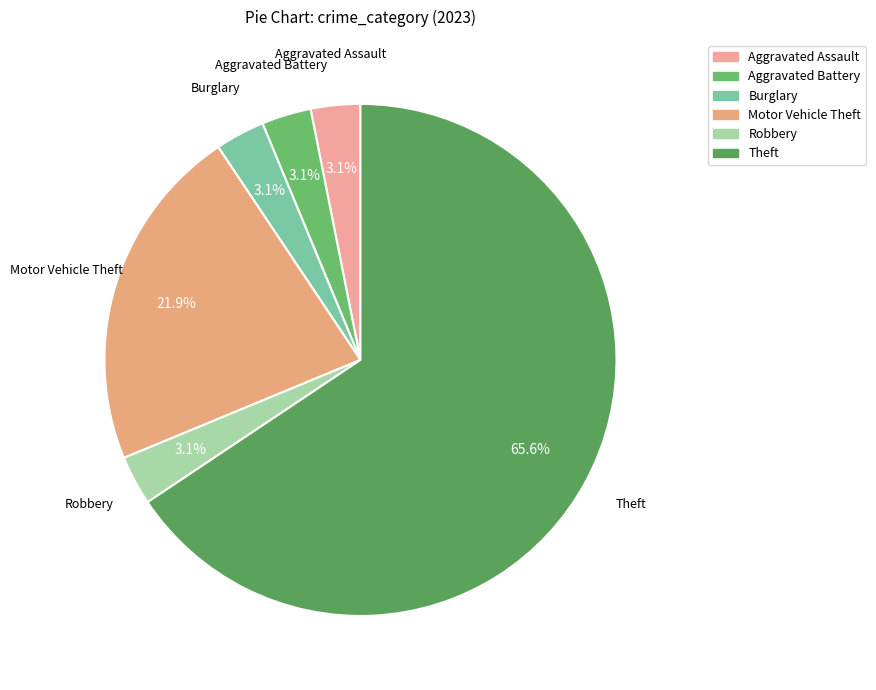

How much of the chart is everything except Burglary?

96.9%